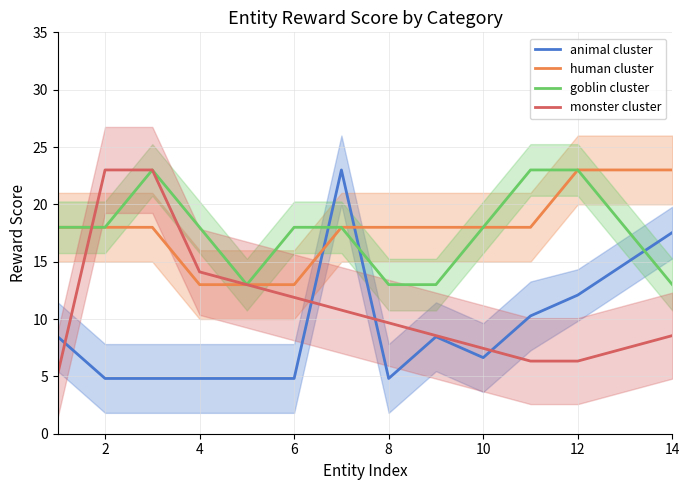

How many series are shown in this chart?

4